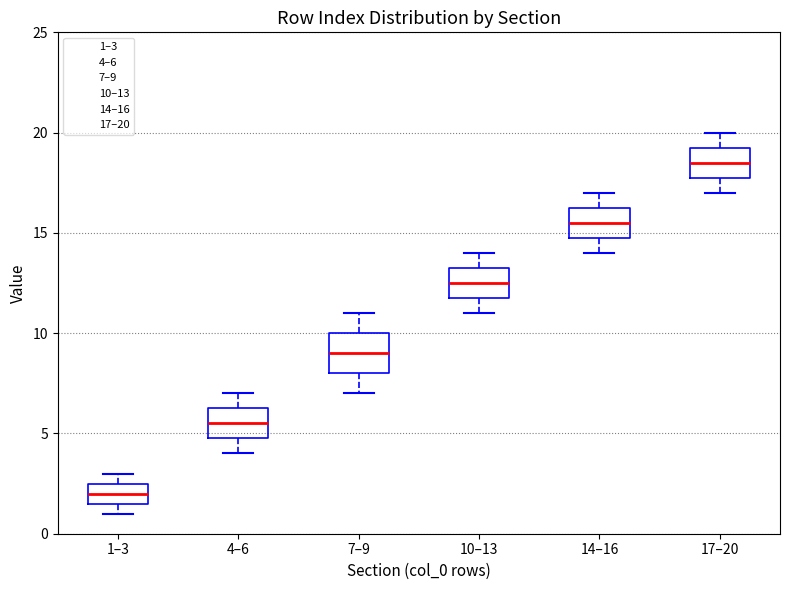

Reading left to right, read every box against the y-axis: the position of its median line, the range the box covers, and the ends of its whiskers. The values are not printed on the chart, so give them approximately, as read against the axis.

1–3: median 2.0, box 1.5 to 2.5, whiskers 1.0 to 3.0
4–6: median 5.5, box 5.0 to 6.5, whiskers 4.0 to 7.0
7–9: median 9.0, box 8.0 to 10.0, whiskers 7.0 to 11.0
10–13: median 12.5, box 12.0 to 13.5, whiskers 11.0 to 14.0
14–16: median 15.5, box 15.0 to 16.5, whiskers 14.0 to 17.0
17–20: median 18.5, box 18.0 to 19.5, whiskers 17.0 to 20.0